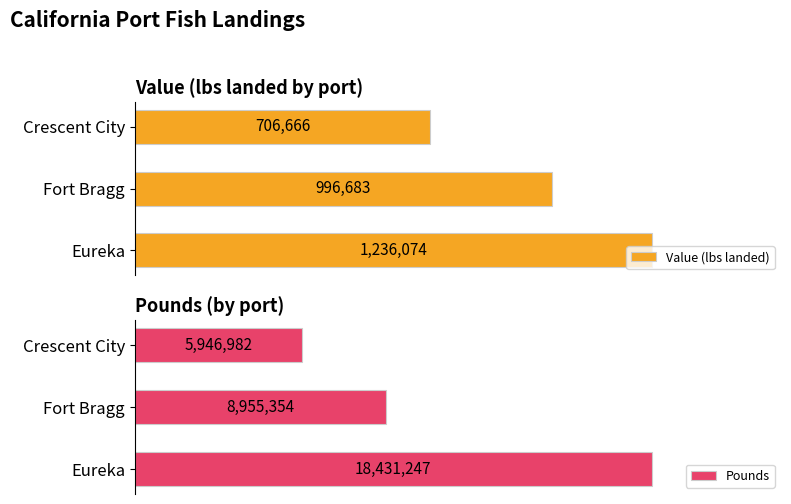

Where is Pounds nearest to the value 12189114?

Fort Bragg